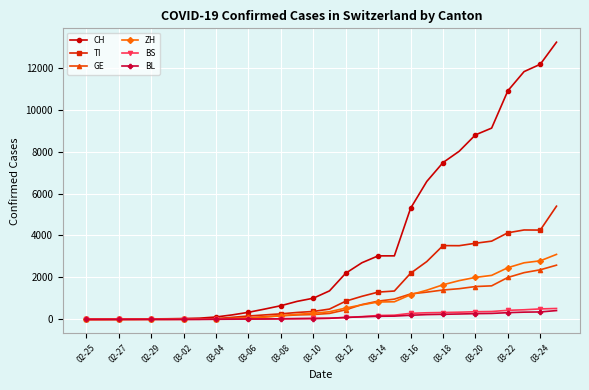

What is the maximum value for TI?

5396